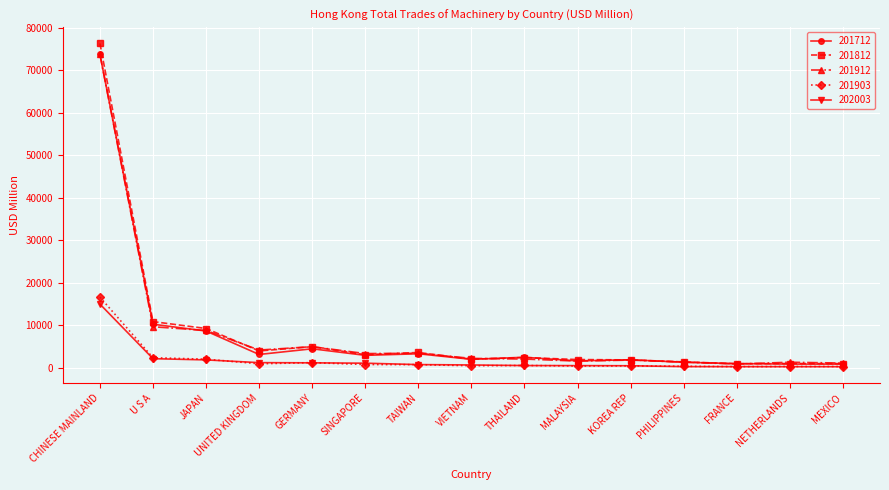

What is the label of the 8th point from the right?

VIETNAM